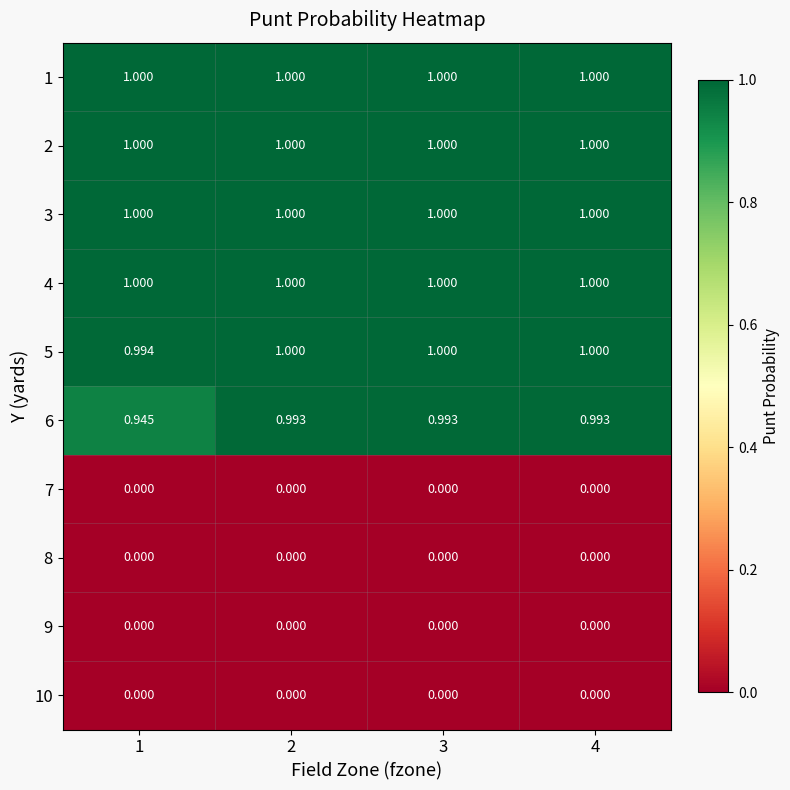

Is the value of 6 at 3 greater than the value of 8 at 1?

Yes